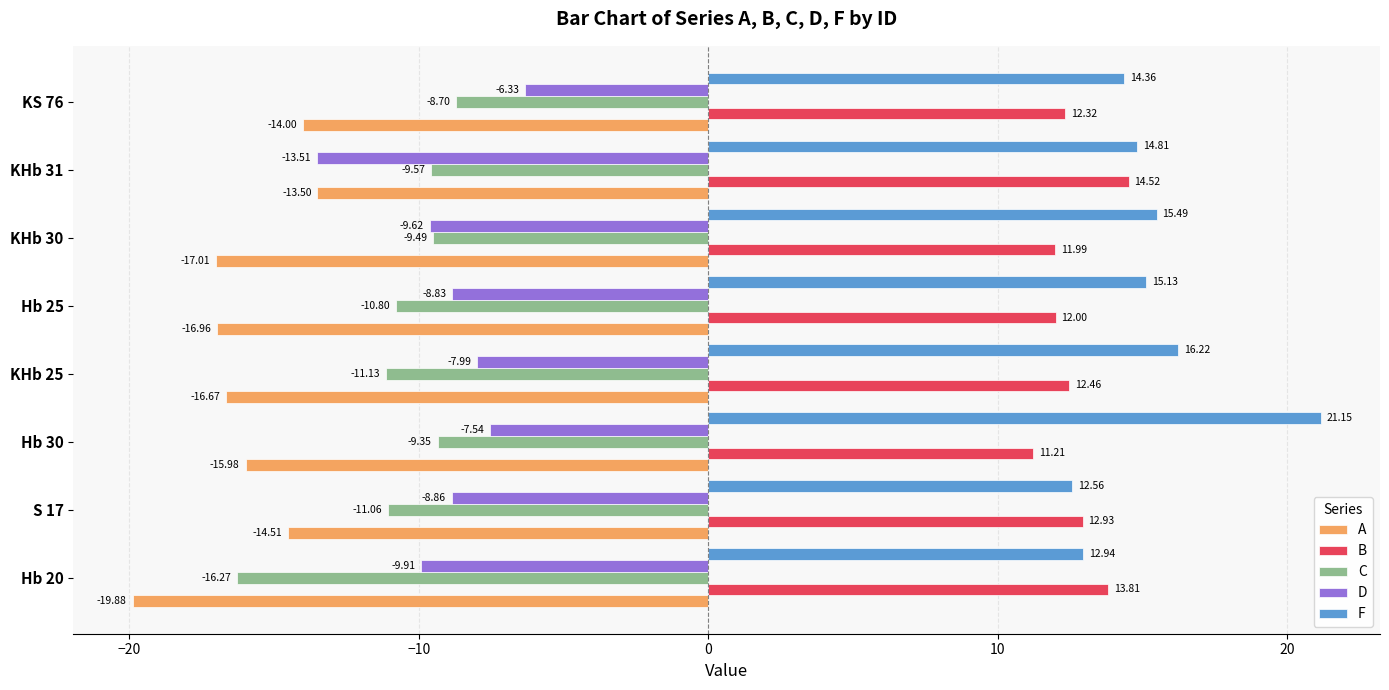

What are all the series names shown in the legend?

A, B, C, D, F